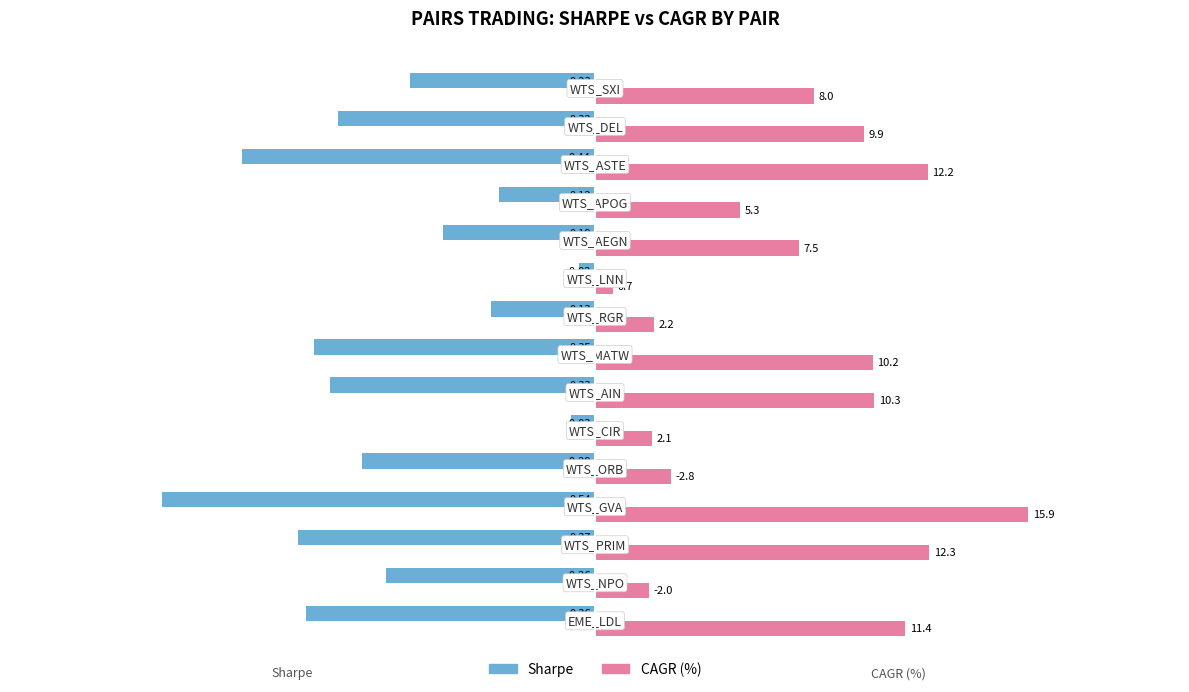

How many categories are shown in the chart?

15